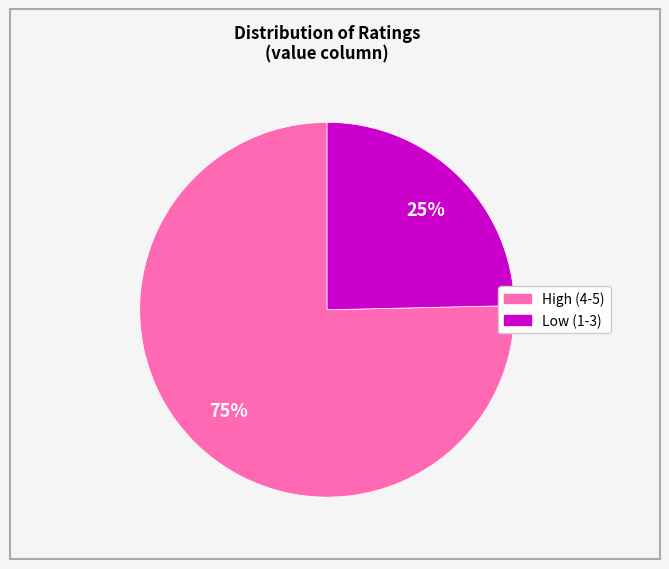

Is there a majority slice in this chart?

Yes